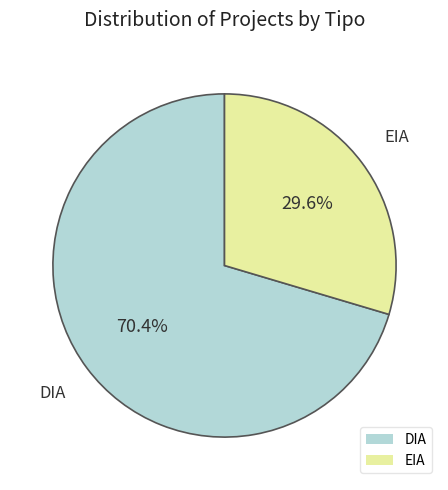

What percentage is the DIA slice, to the nearest percent?

70%